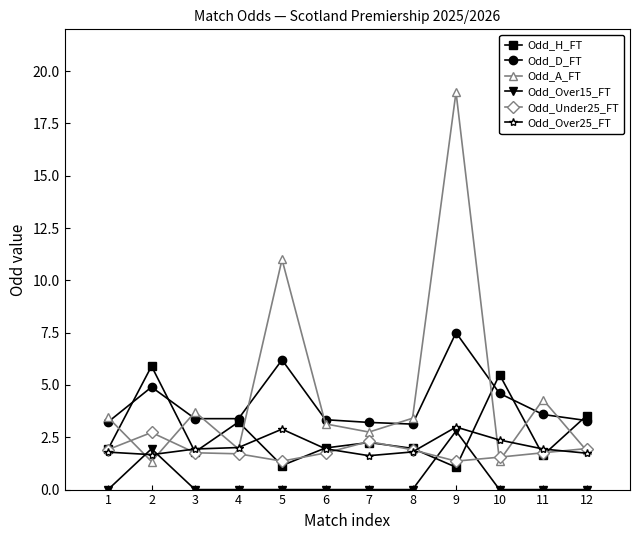

What are all the series names shown in the legend?

Odd_H_FT, Odd_D_FT, Odd_A_FT, Odd_Over15_FT, Odd_Under25_FT, Odd_Over25_FT